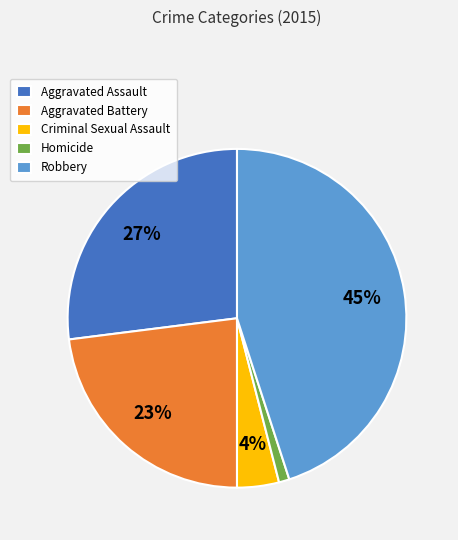

What is the ratio of the value at Aggravated Battery to the value at Robbery?

0.5